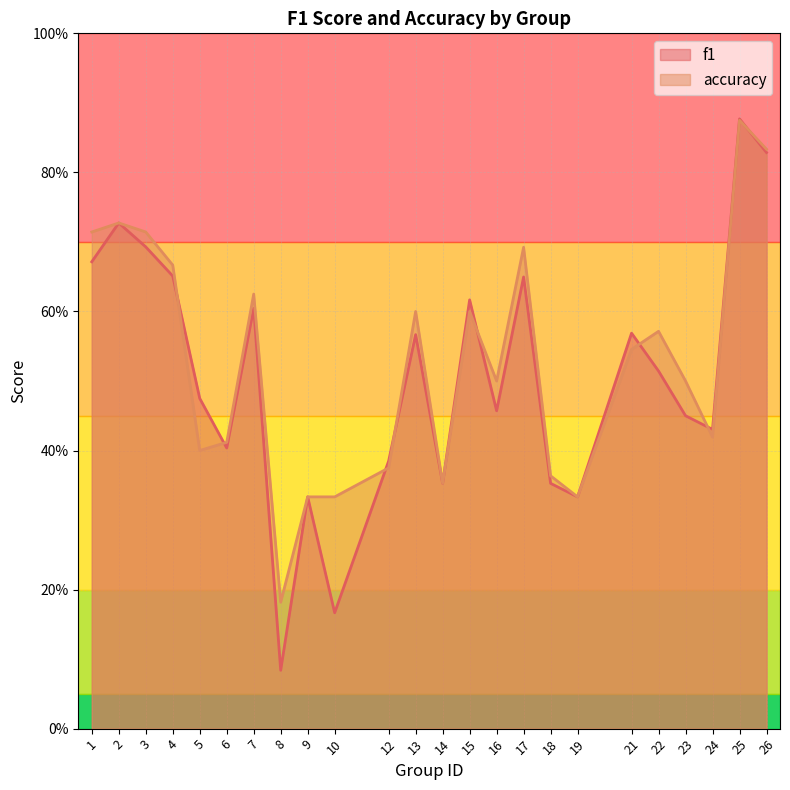

How many lines are shown in the chart?

2